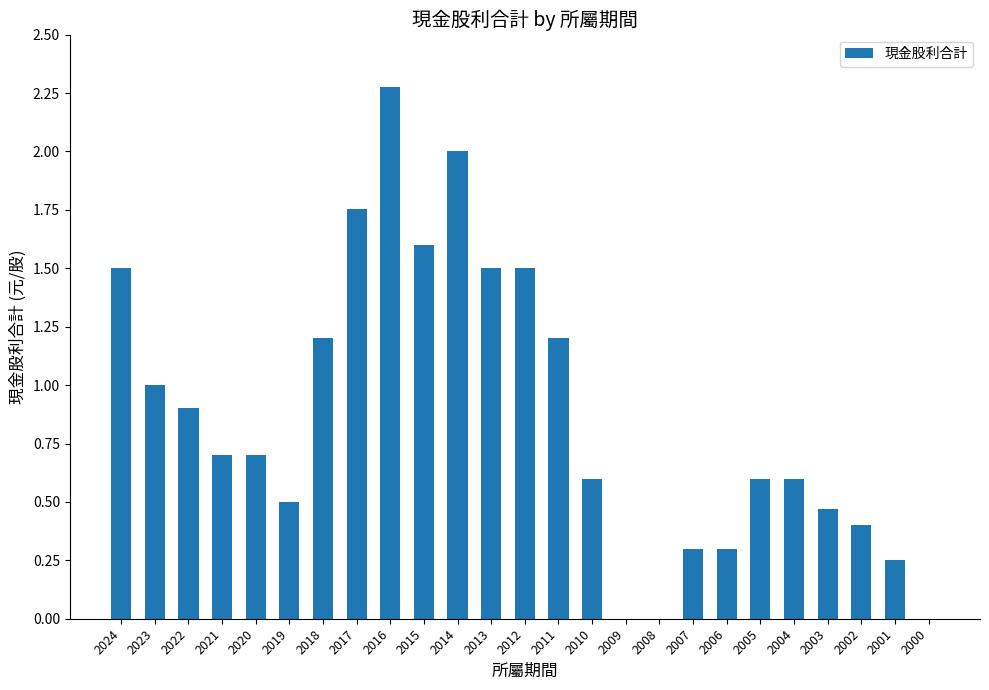

True or false: the data shows 1.6 at 2015.

True